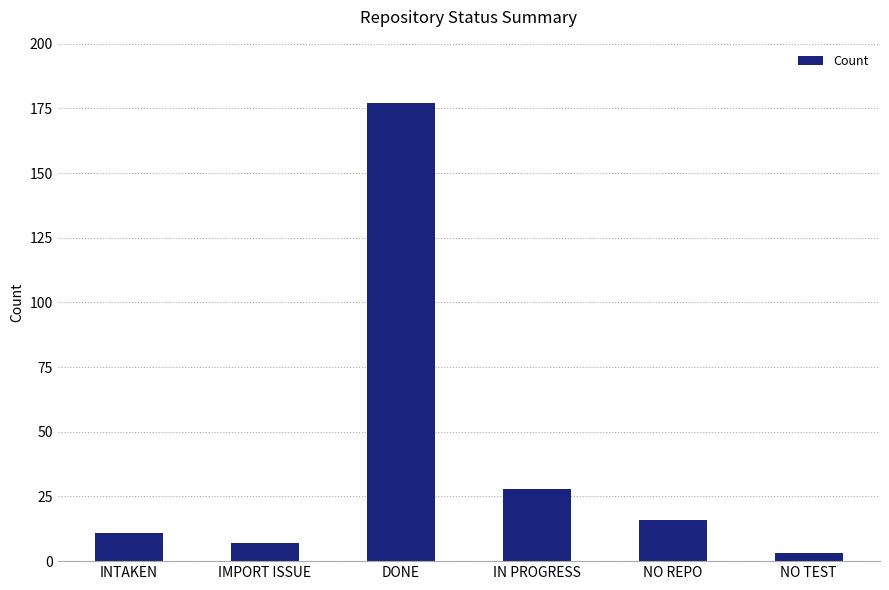

How many data points does each series have?

6